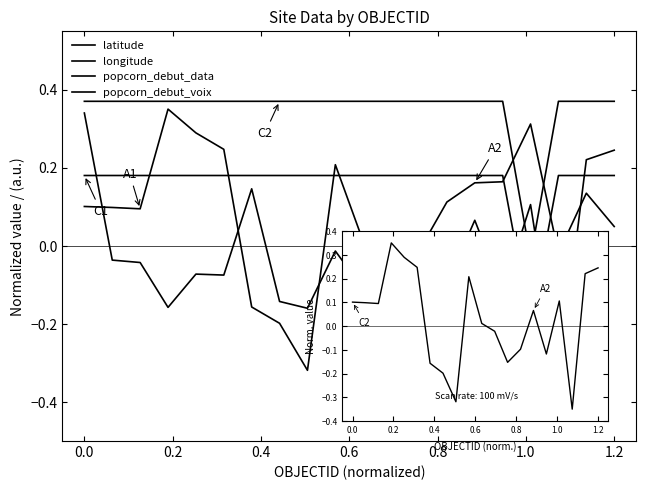

Which series has the largest range (max minus min)?

latitude